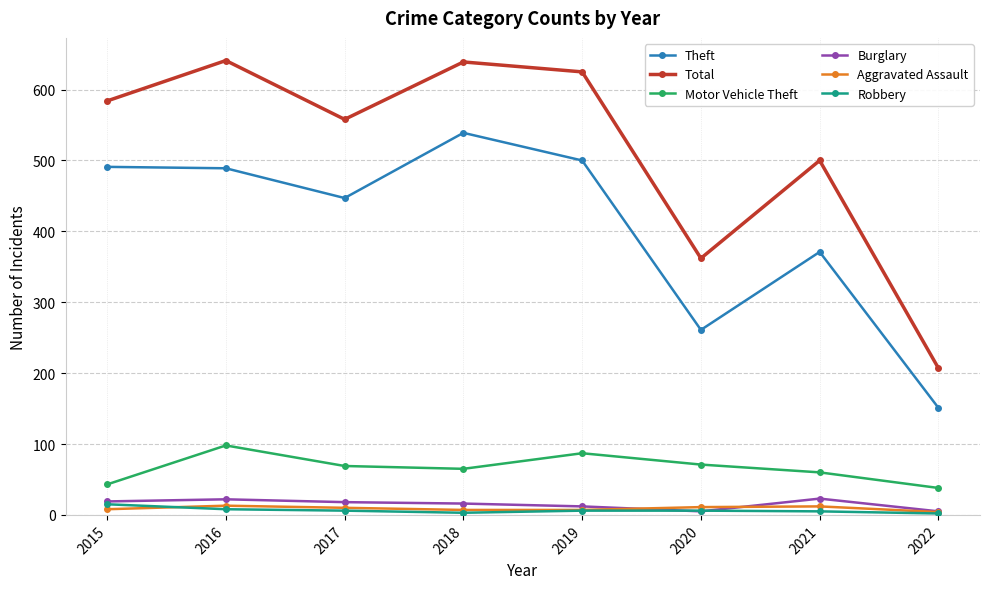

At how many categories does at least one series exceed 184?

8